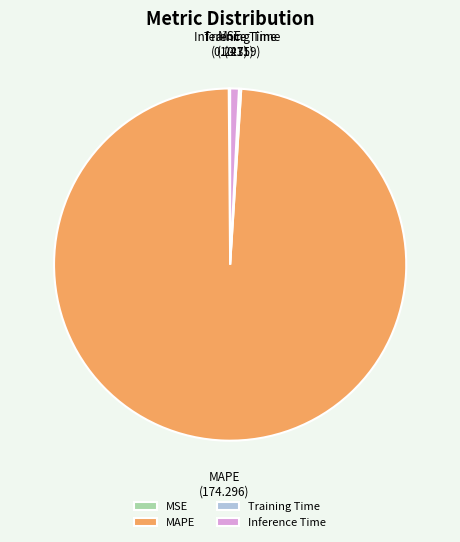

True or false: Inference Time accounts for 12% of the total.

False